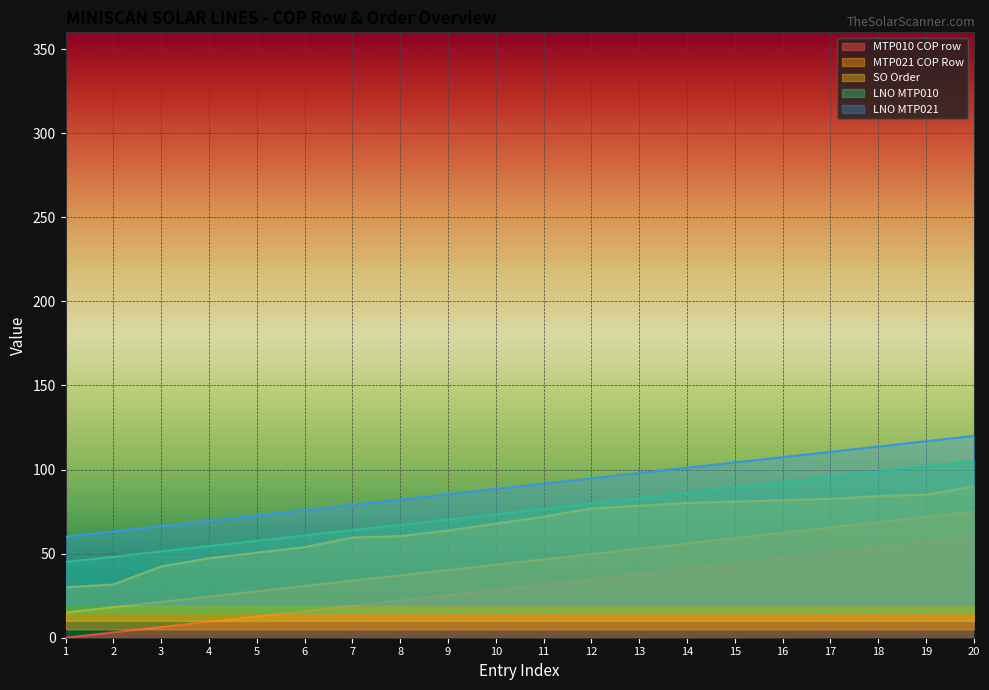

Reading left to right, extract all data points from this chart.

MTP010 COP row: 1=0.0	2=3.2	3=6.3	4=9.5	5=12.6	6=15.8	7=18.9	8=22.1	9=25.3	10=28.4	11=31.6	12=34.7	13=37.9	14=41.1	15=44.2	16=47.4	17=50.5	18=53.7	19=56.8	20=60.0
MTP021 COP Row: 1=15.0	2=18.2	3=21.3	4=24.5	5=27.6	6=30.8	7=33.9	8=37.1	9=40.3	10=43.4	11=46.6	12=49.7	13=52.9	14=56.1	15=59.2	16=62.4	17=65.5	18=68.7	19=71.8	20=75.0
SO Order: 1=30.0	2=31.6	3=42.3	4=47.3	5=50.5	6=53.8	7=59.6	8=60.4	9=63.7	10=67.8	11=71.9	12=76.8	13=78.5	14=80.1	15=81.0	16=81.8	17=82.6	18=84.2	19=85.1	20=90.0
LNO MTP010: 1=45.0	2=48.2	3=51.3	4=54.5	5=57.6	6=60.8	7=63.9	8=67.1	9=70.3	10=73.4	11=76.6	12=79.7	13=82.9	14=86.1	15=89.2	16=92.4	17=95.5	18=98.7	19=101.8	20=105.0
LNO MTP021: 1=60.0	2=63.2	3=66.3	4=69.5	5=72.6	6=75.8	7=78.9	8=82.1	9=85.3	10=88.4	11=91.6	12=94.7	13=97.9	14=101.1	15=104.2	16=107.4	17=110.5	18=113.7	19=116.8	20=120.0